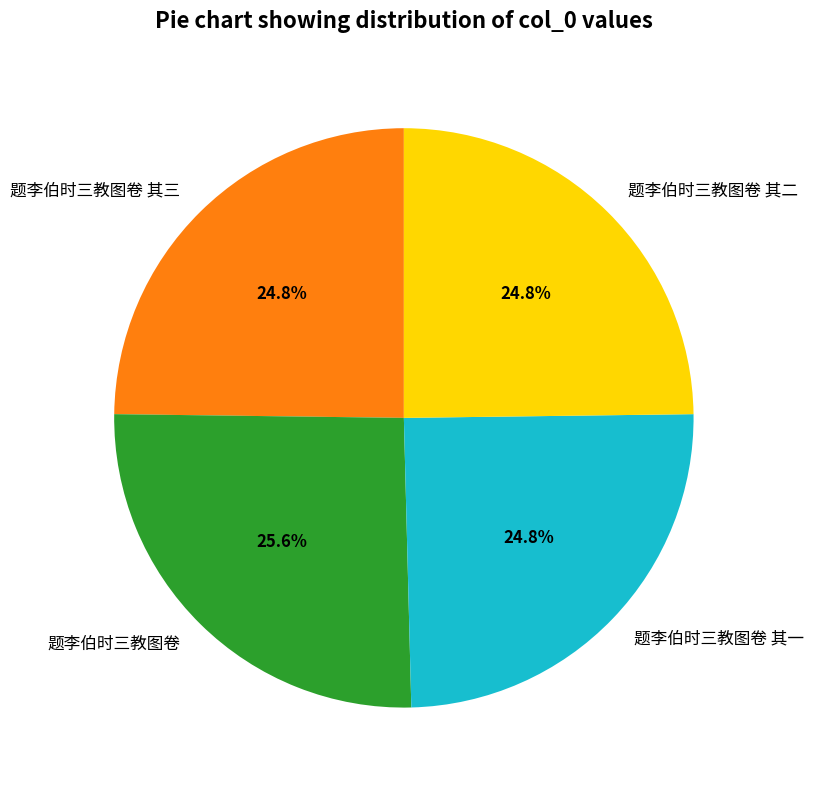

What percentage do 题李伯时三教图卷 其二 and 题李伯时三教图卷 together represent?

50.4%